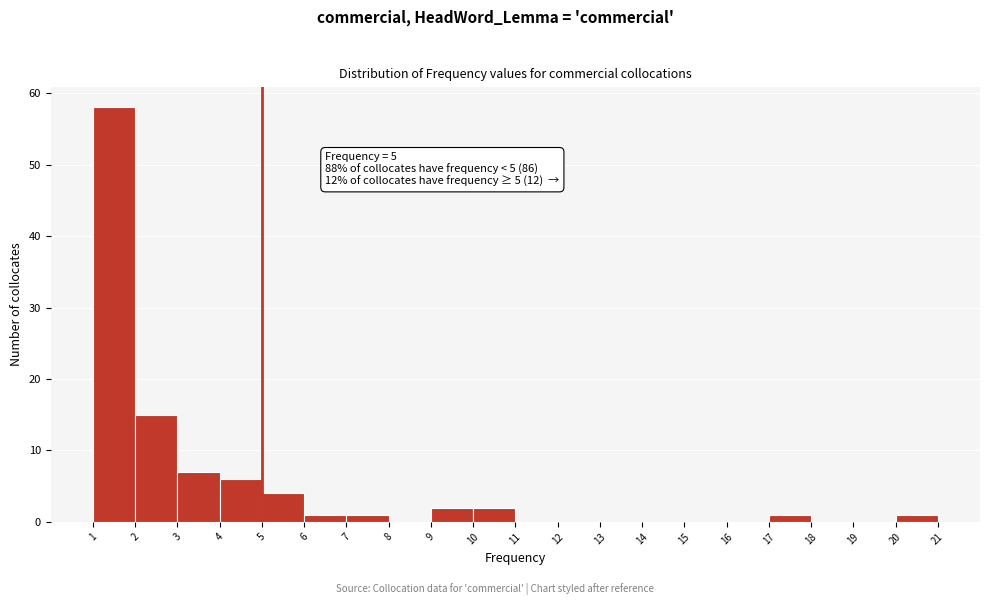

Over which range of the x-axis is the bar tallest?

1 to 2